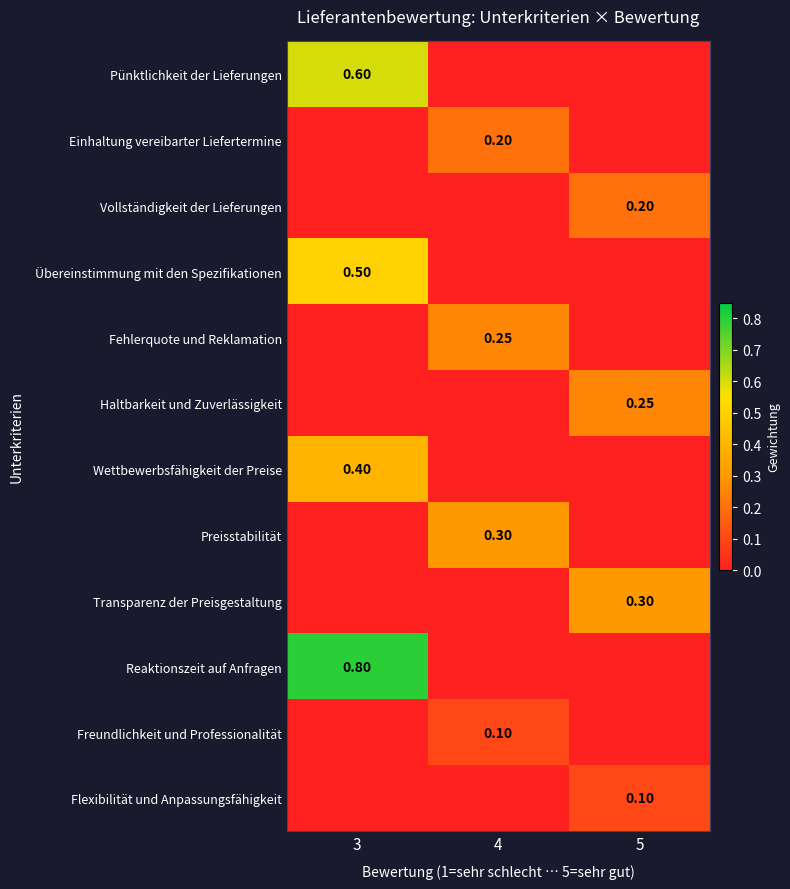

What is the total value across all series at 4?

0.8